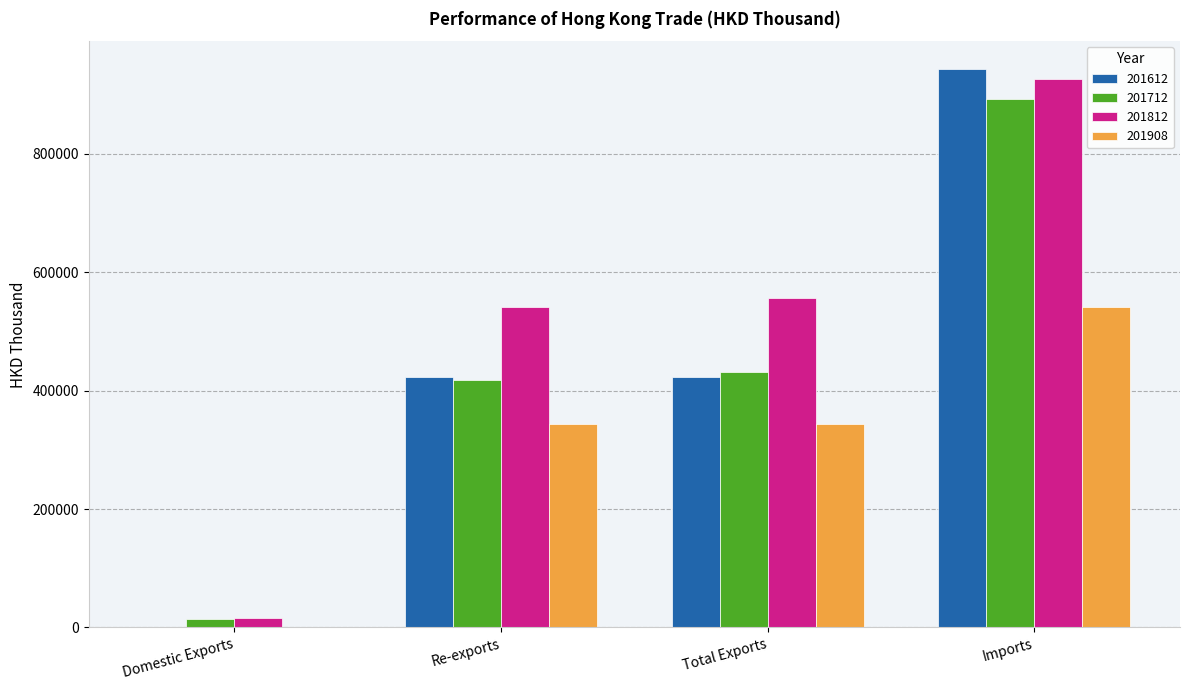

Where is 201712 nearest to the value 452979?

Total Exports